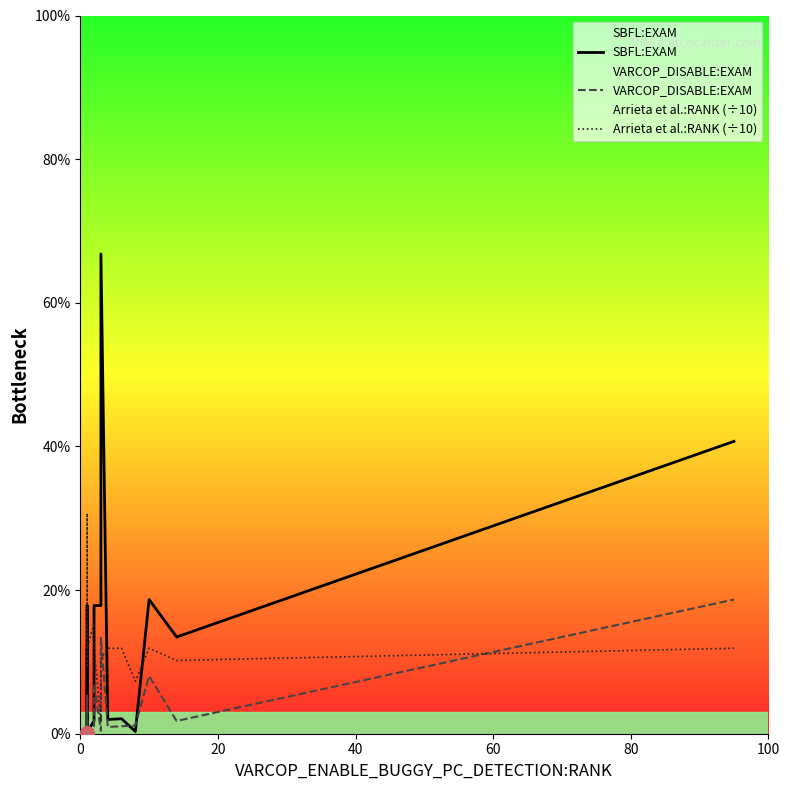

At how many categories does at least one series exceed 61?

1